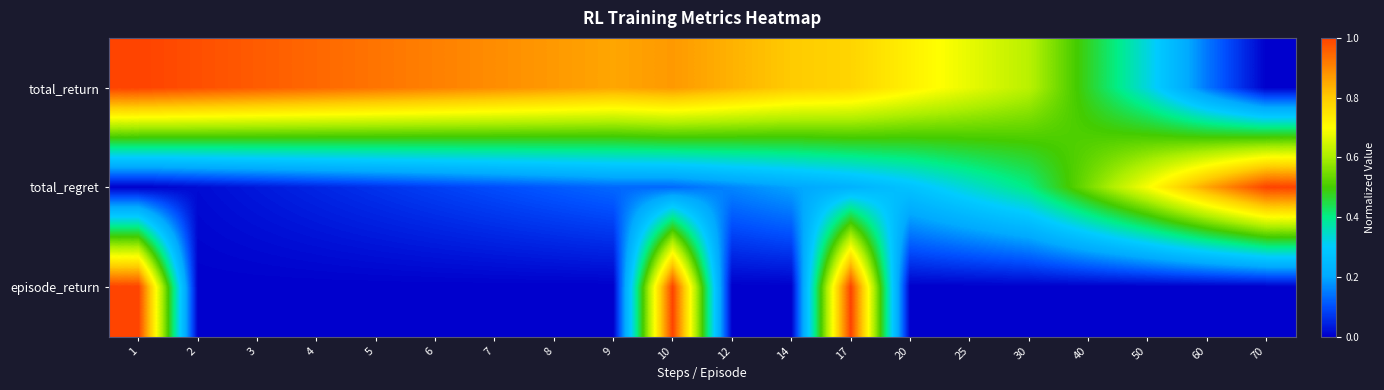

Count the number of categories in the chart.

20